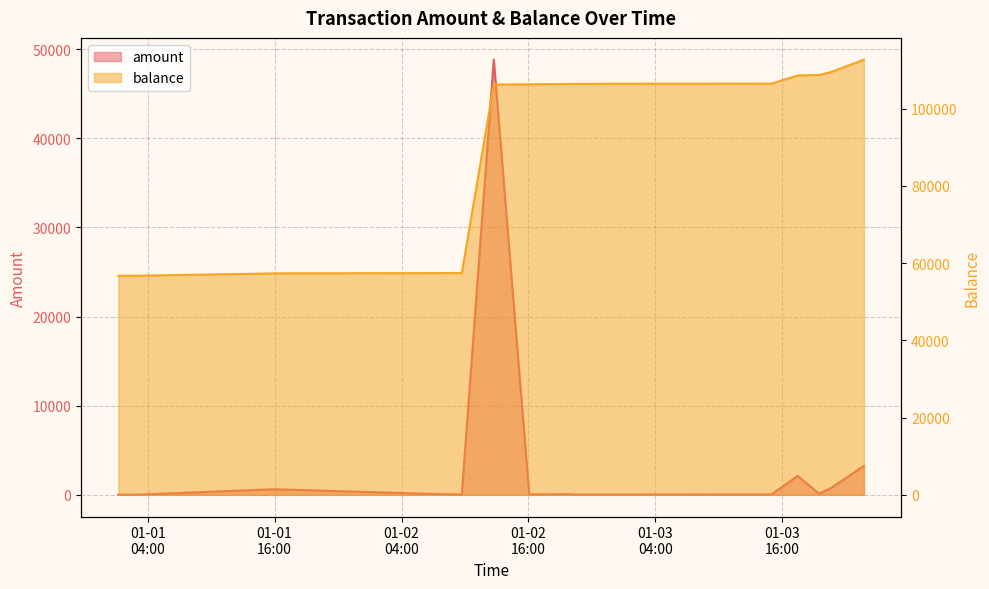

Does the chart have visible grid lines?

Yes